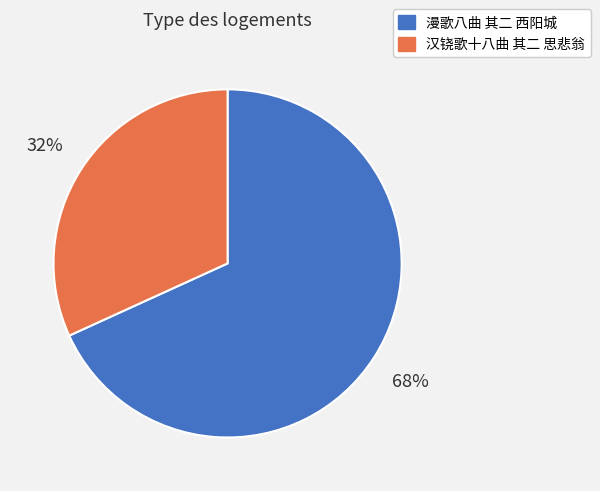

To the nearest percent, what is the average slice percentage?

50%